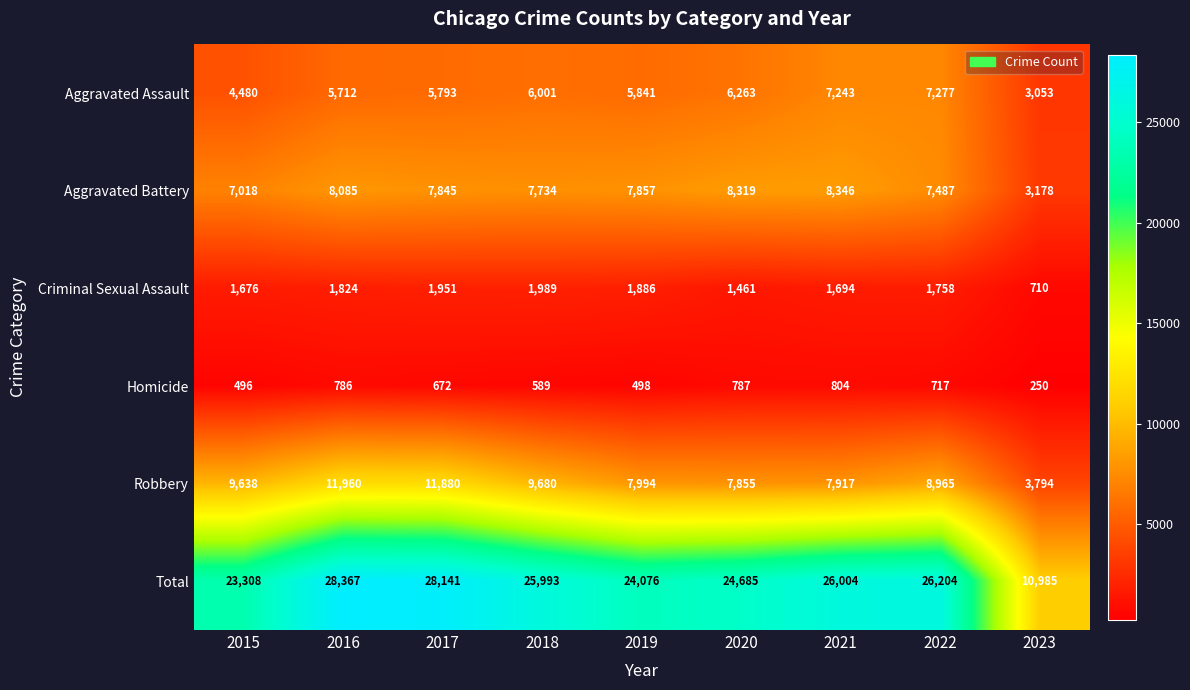

What is the total value across all series at 2015?

46616